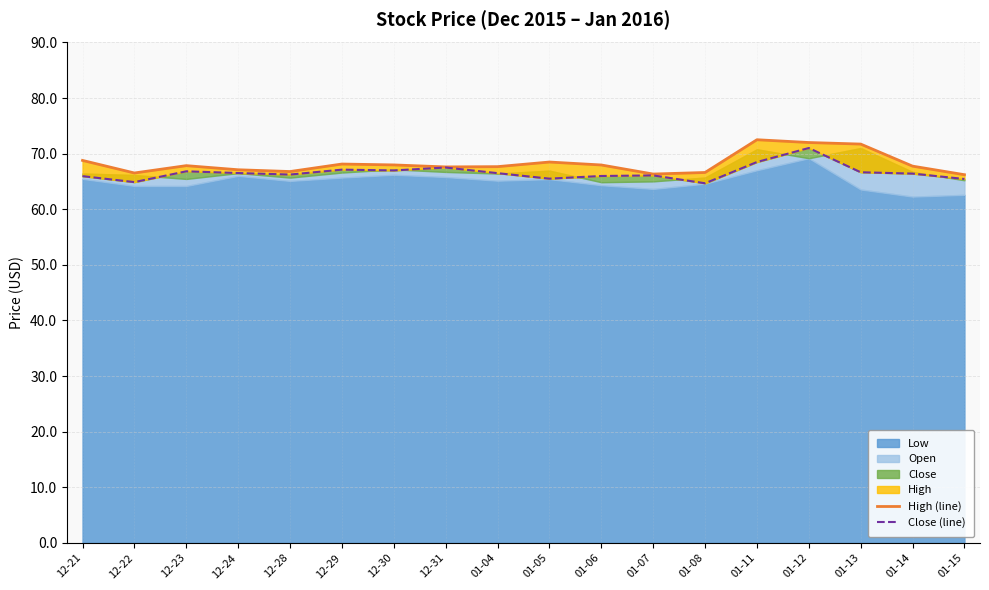

Reading left to right, what are all the values shown in this chart?

High (line): 68.8	66.5	67.8	67.1	66.8	68.1	68.0	67.6	67.7	68.5	68.0	66.3	66.6	72.5	72.0	71.7	67.8	66.2
Close (line): 66.0	64.9	66.8	66.5	66.2	67.1	67.0	67.5	66.5	65.5	66.0	66.1	64.7	68.5	71.0	66.7	66.4	65.4